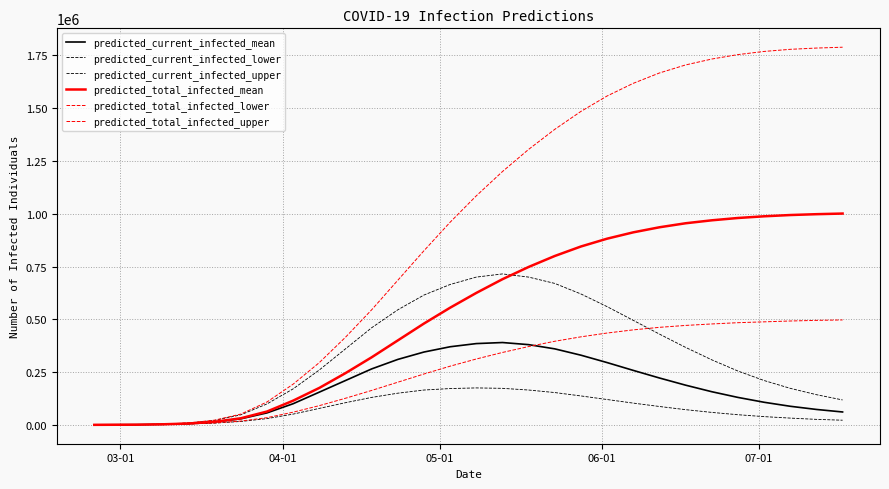

How many lines are shown in the chart?

6